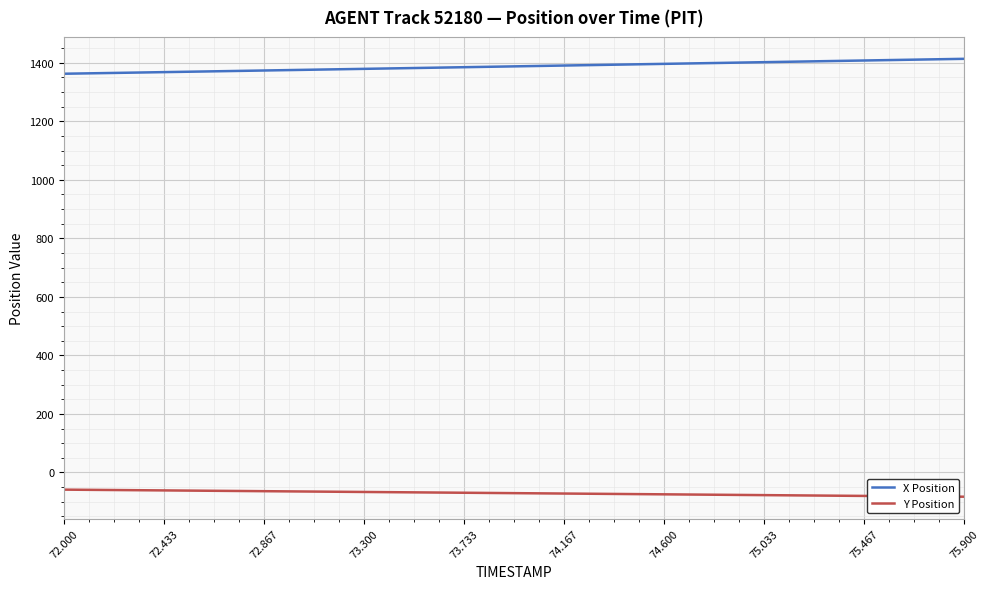

Which series has the largest total across all categories?

X Position